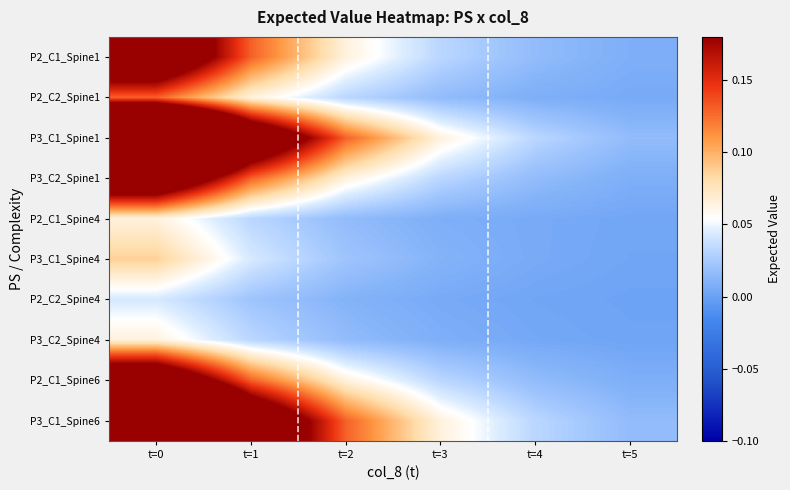

How many distinct data groups are displayed?

10